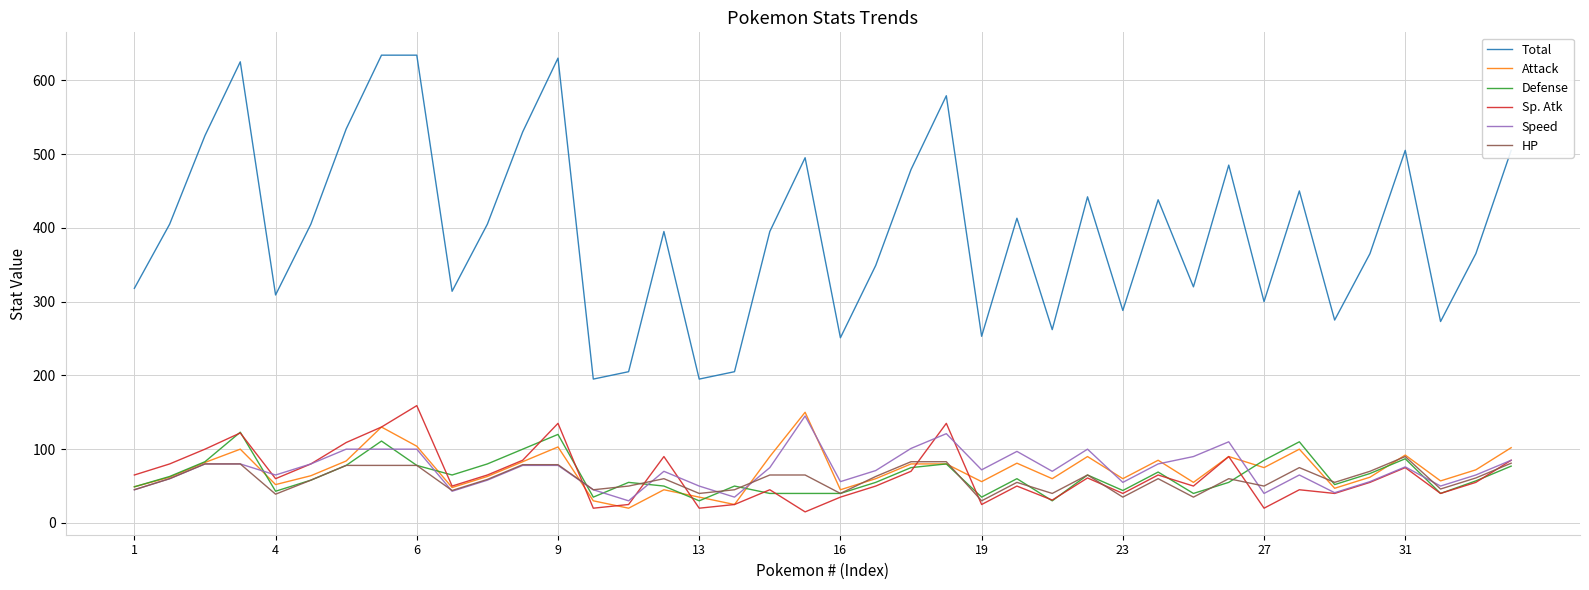

What is the minimum value shown in the chart?

15